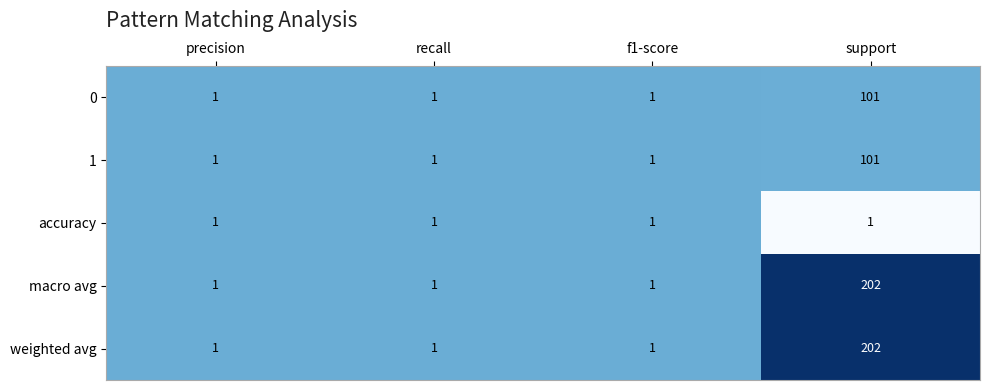

True or false: weighted avg has a value of 1 at recall.

True